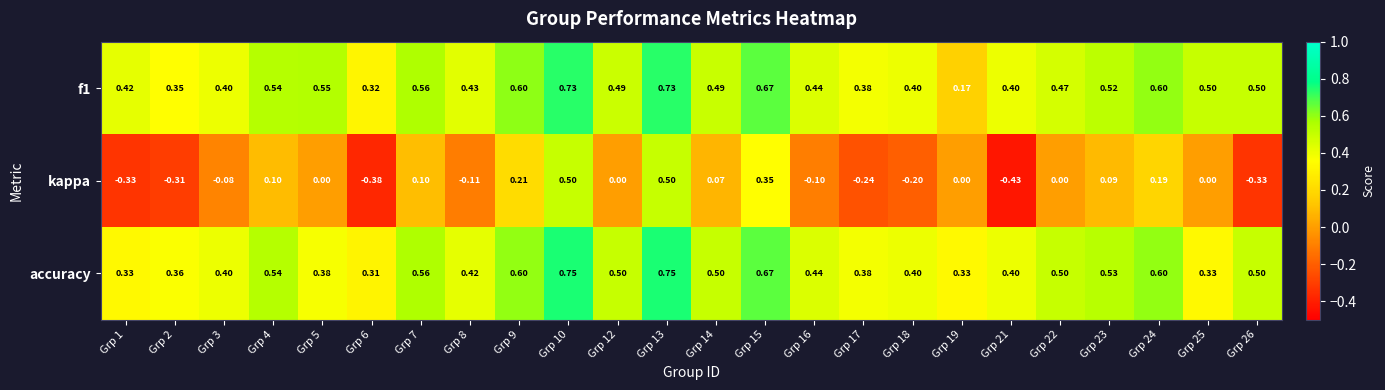

Is the value of f1 at Grp 23 greater than the value of accuracy at Grp 25?

Yes